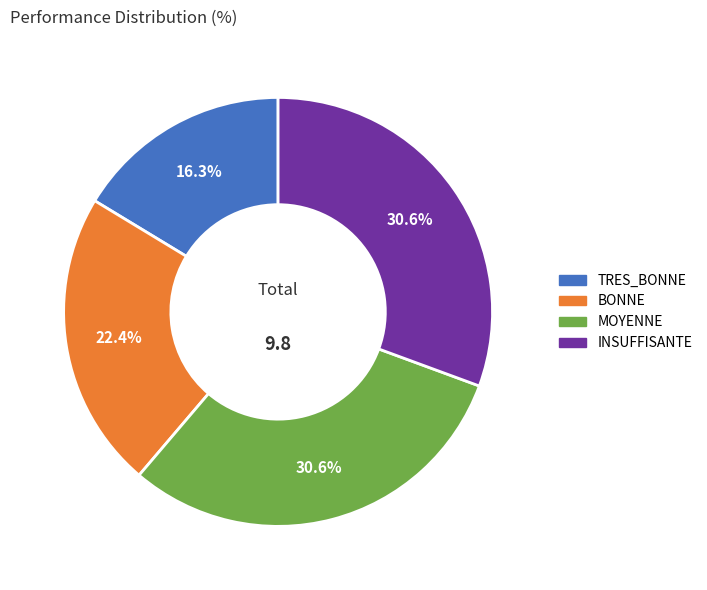

Is there any slice that represents more than half of the pie?

No